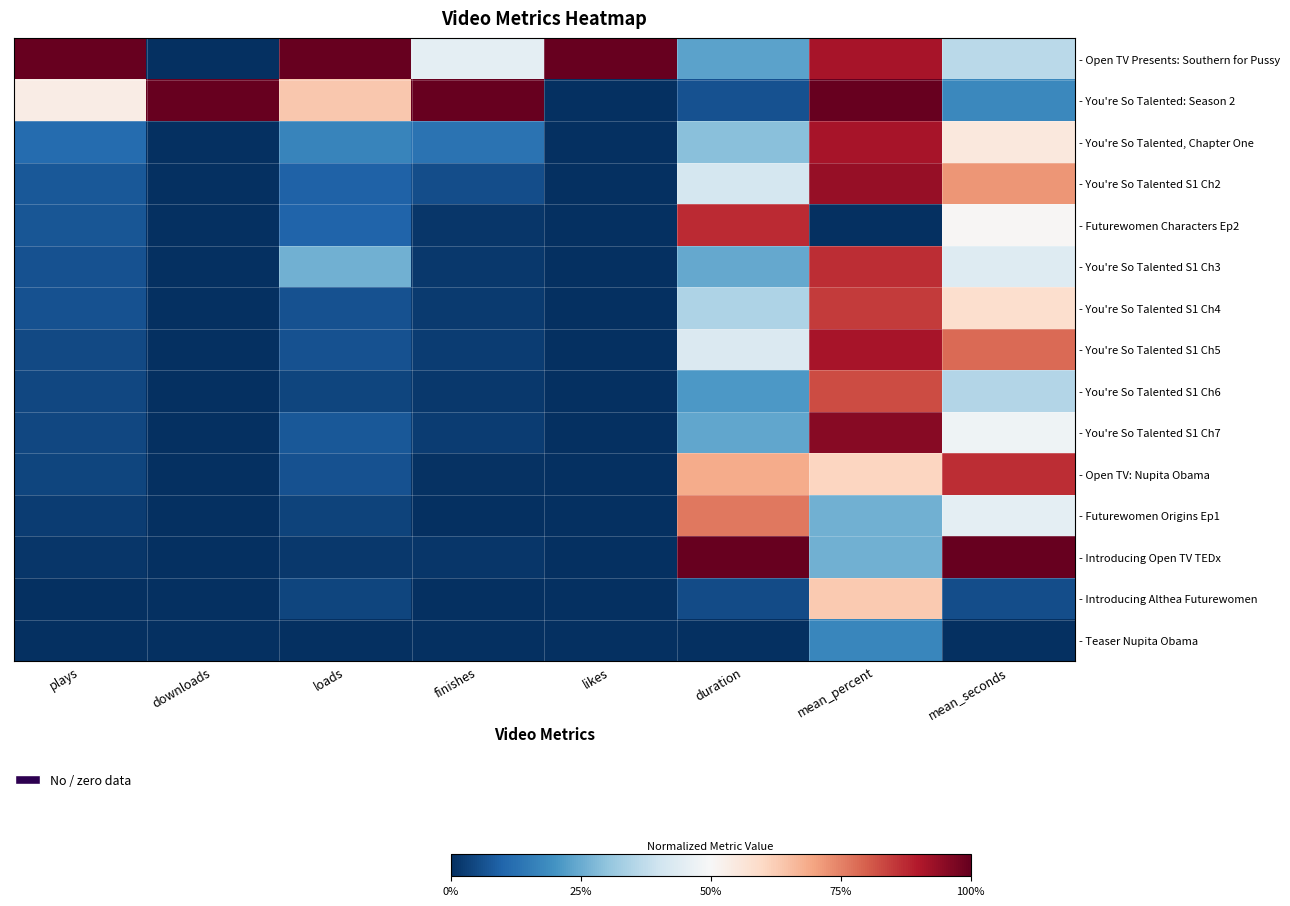

At which category is the sum across all series the highest?

mean_percent